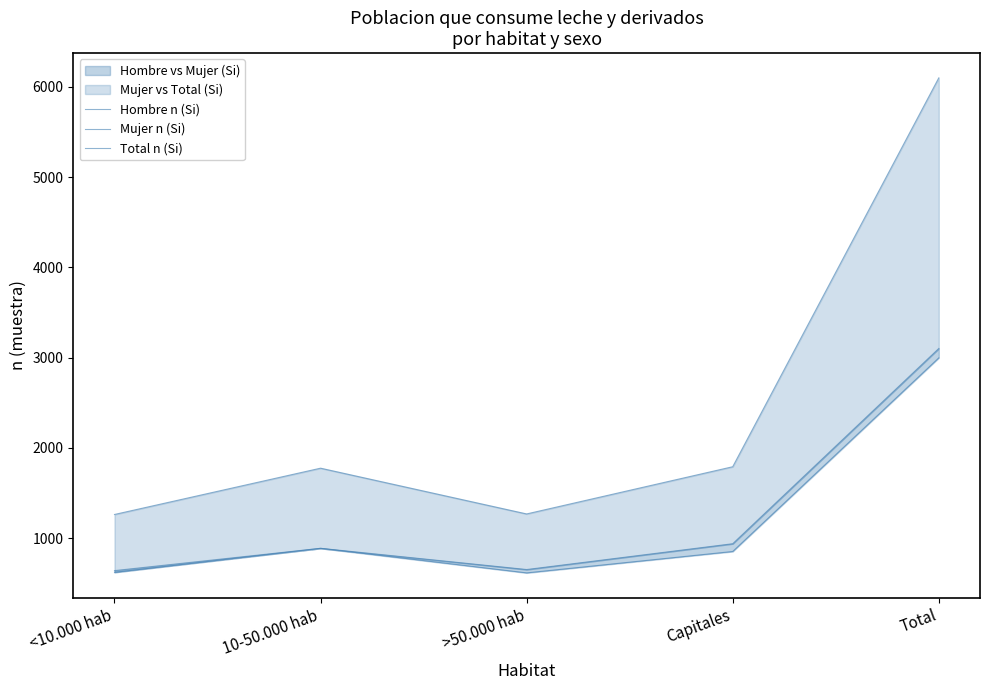

What is the label of the 3rd point from the left?

>50.000 hab